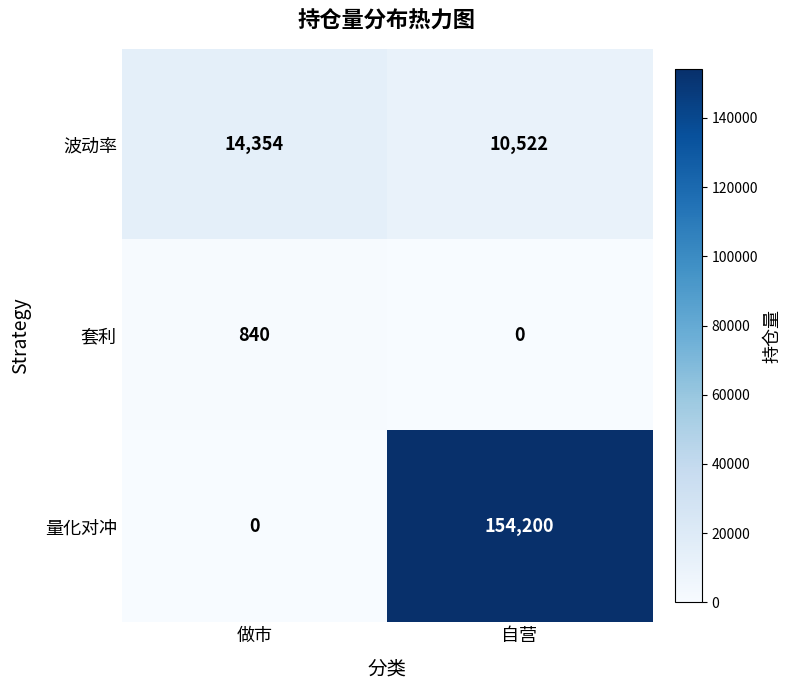

At 做市, list the series in order from largest to smallest.

波动率, 套利, 量化对冲